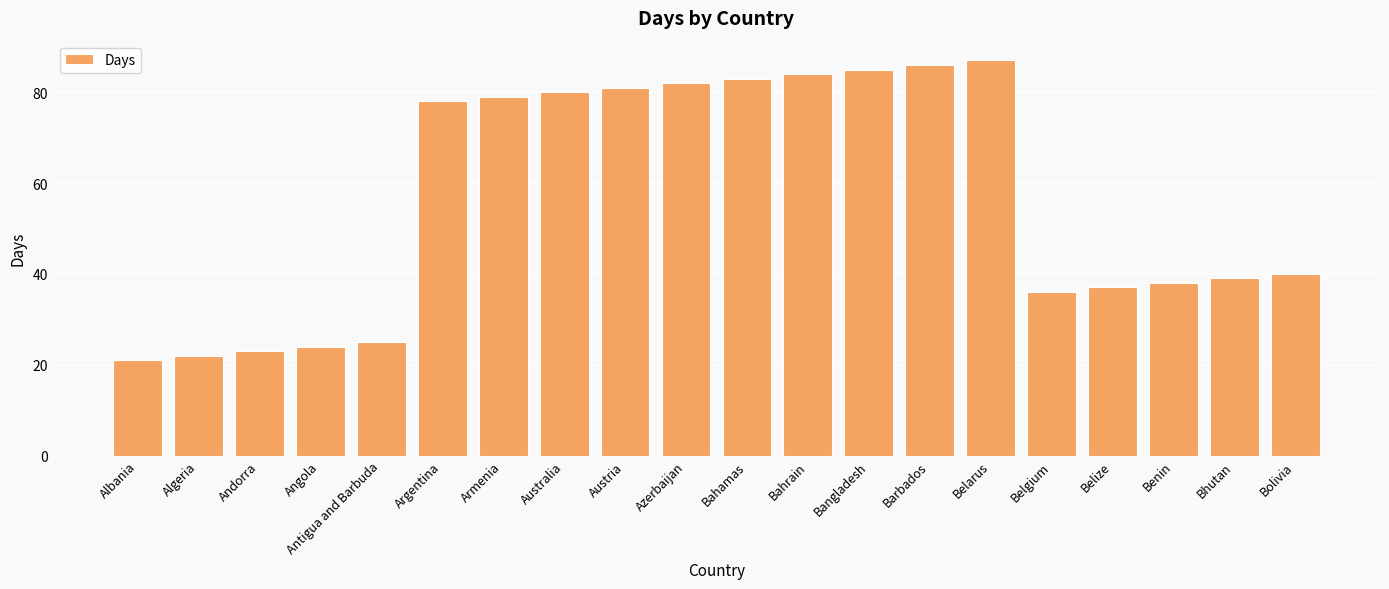

List the labels in order of value, smallest first.

Albania, Algeria, Andorra, Angola, Antigua and Barbuda, Belgium, Belize, Benin, Bhutan, Bolivia, Argentina, Armenia, Australia, Austria, Azerbaijan, Bahamas, Bahrain, Bangladesh, Barbados, Belarus